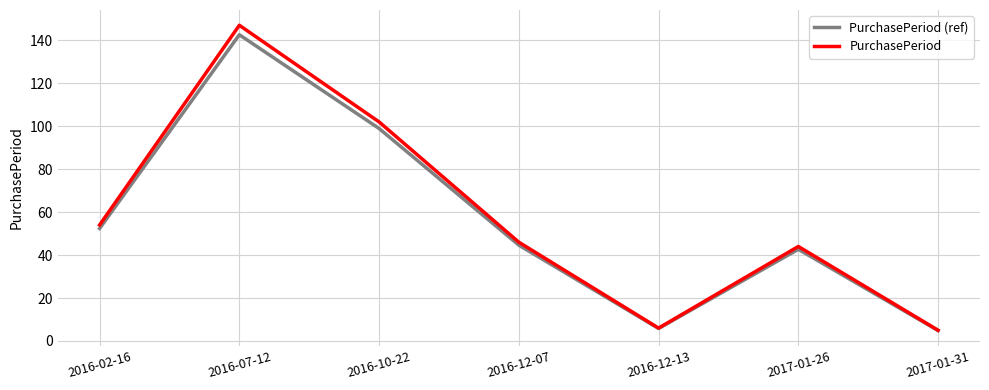

What value does the PurchasePeriod (ref) series have at 2016-02-16?

52.4